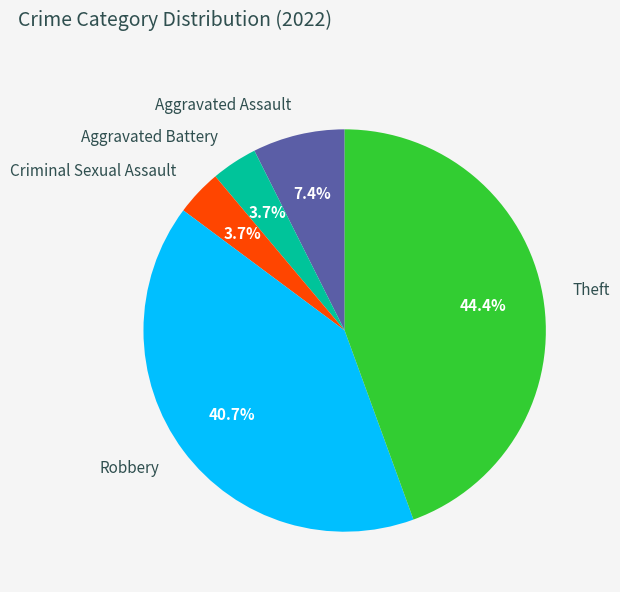

Combined, do Criminal Sexual Assault and Aggravated Assault account for over 50%?

No